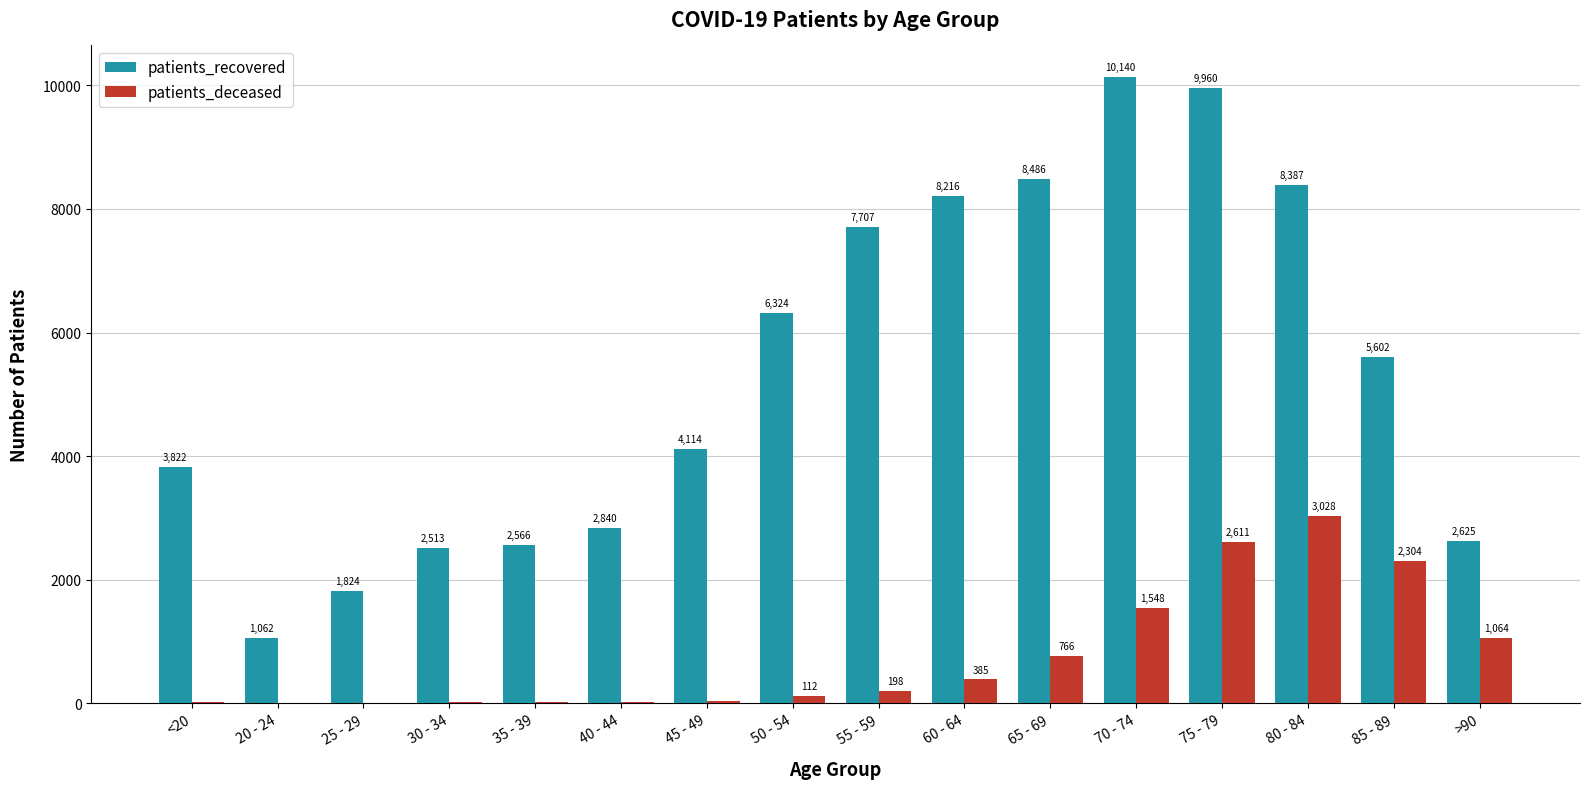

What is the greatest value displayed?

10140